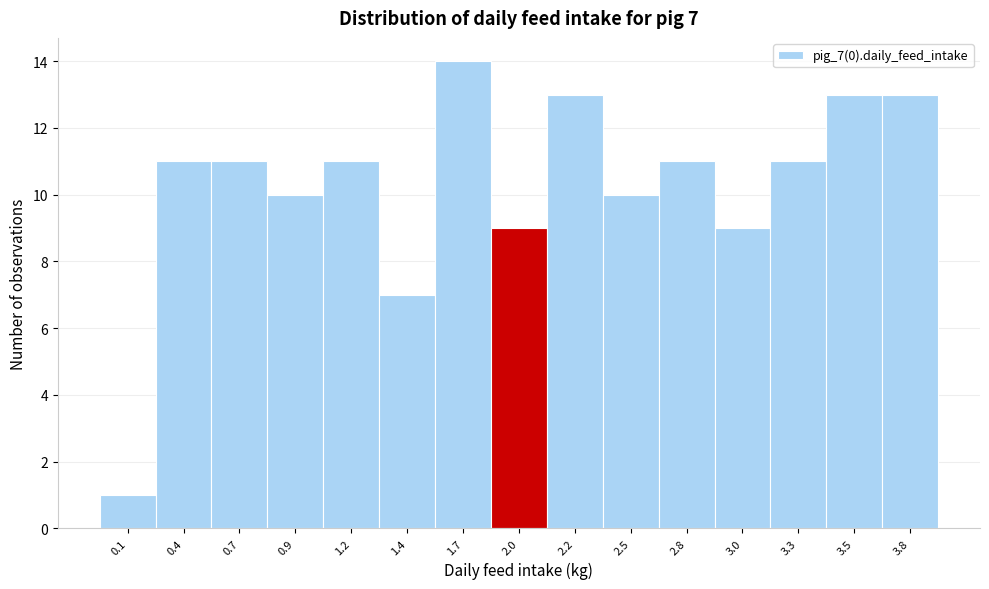

Reading left to right, what are all the values shown in this chart?

1	11	11	10	11	7	14	9	13	10	11	9	11	13	13